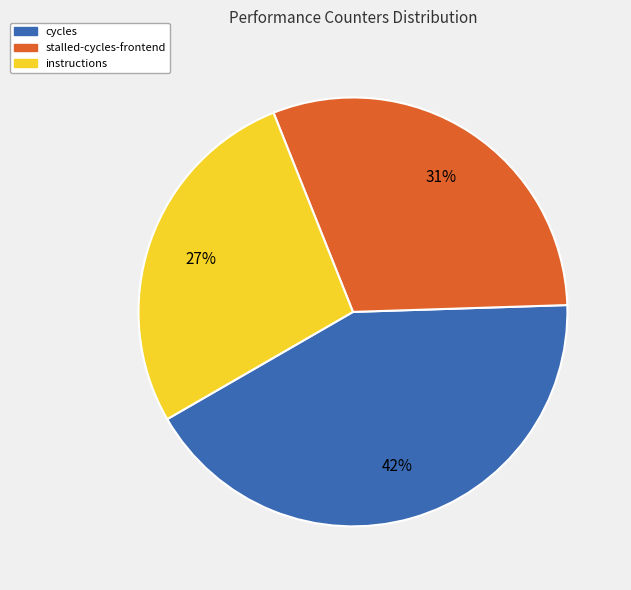

Rank the categories by value from lowest to highest.

instructions, stalled-cycles-frontend, cycles